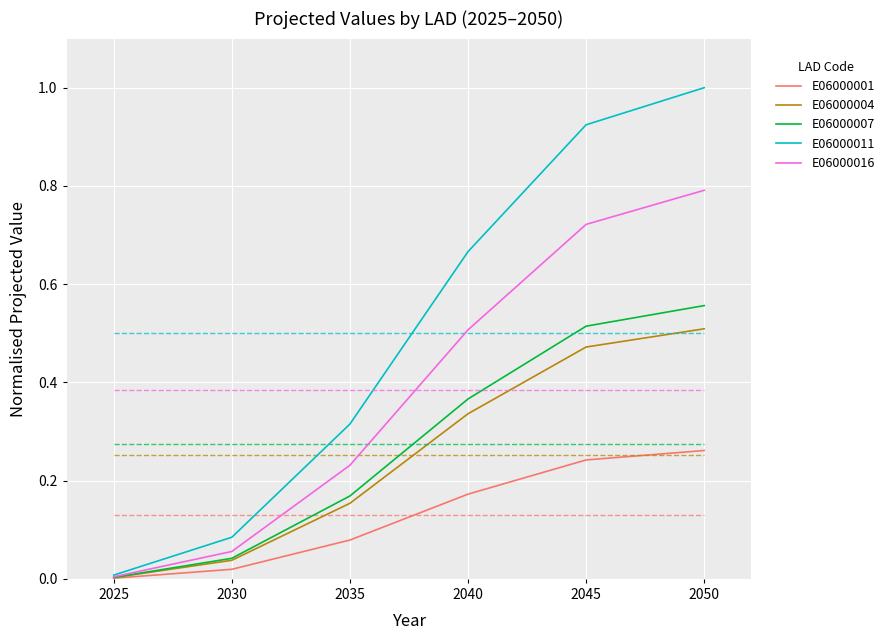

Which category has the lowest value in the E06000016 series?

2025